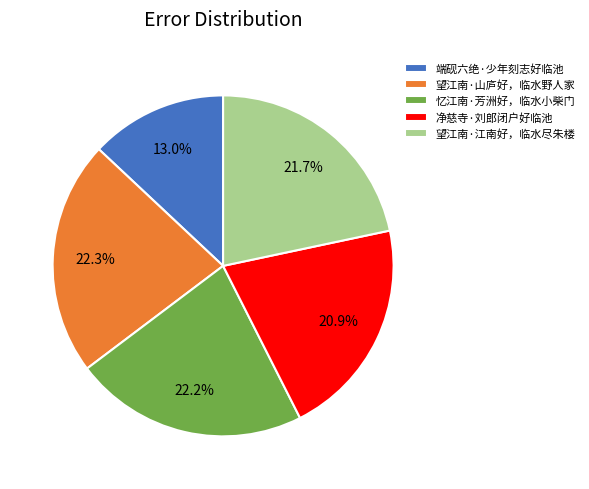

To the nearest percent, what is the combined percentage of 忆江南·芳洲好，临水小柴门 and 端砚六绝·少年刻志好临池?

35%